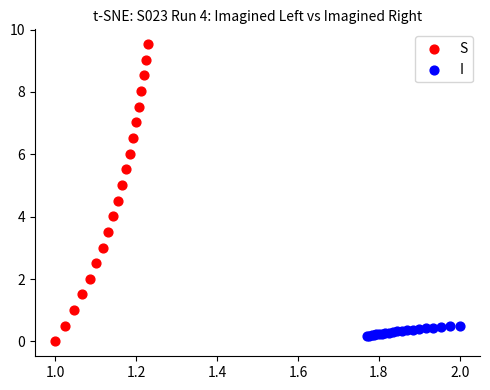

Which series contains the highest Y value?

S